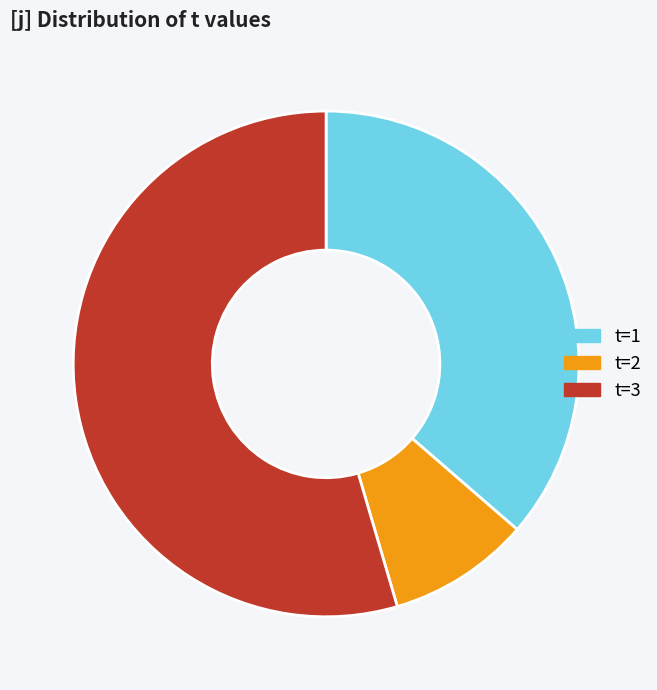

Rank the categories by value from highest to lowest.

t=3, t=1, t=2